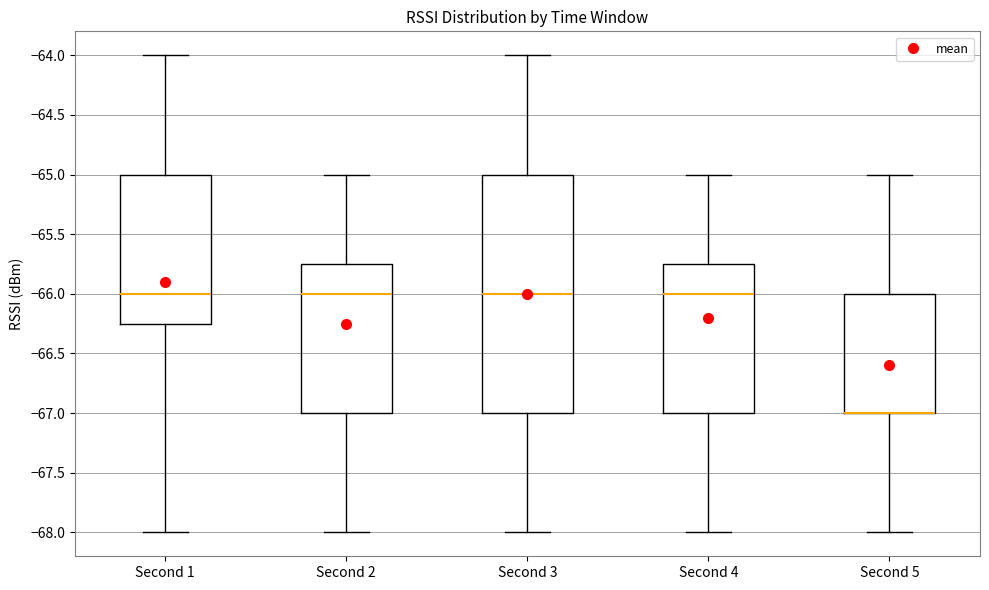

Comparing the boxes themselves (not the whiskers), which one is the tallest?

Second 3